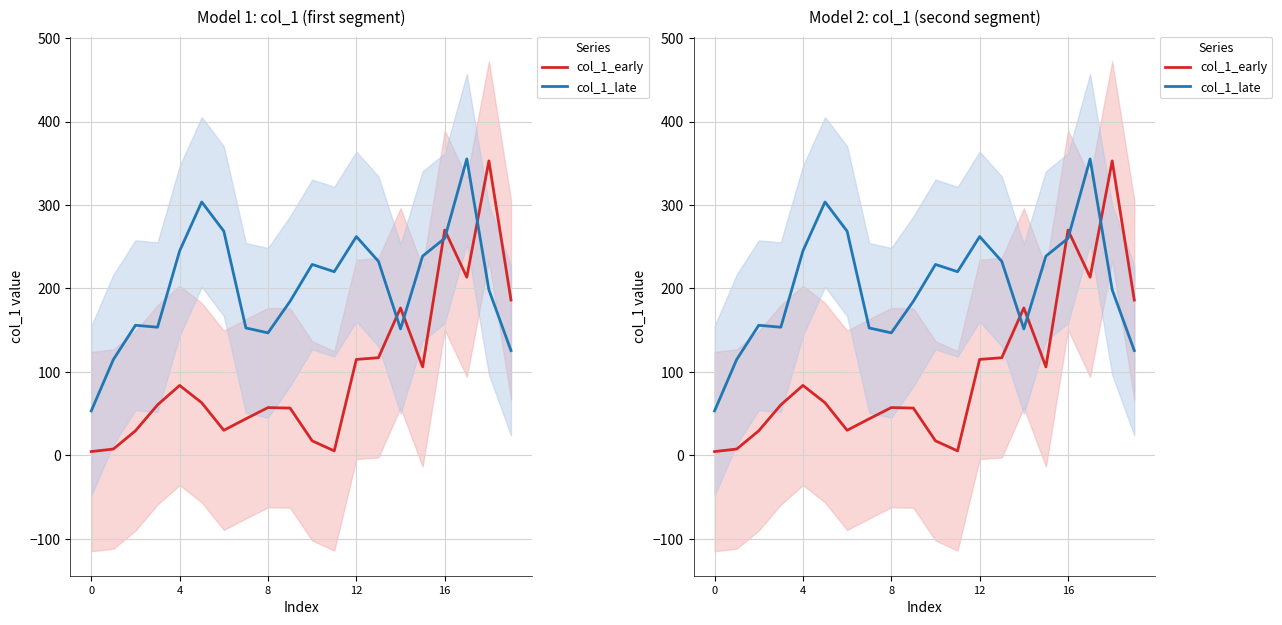

Between which two adjacent categories do col_1_late and col_1_early first intersect?

13 and 14